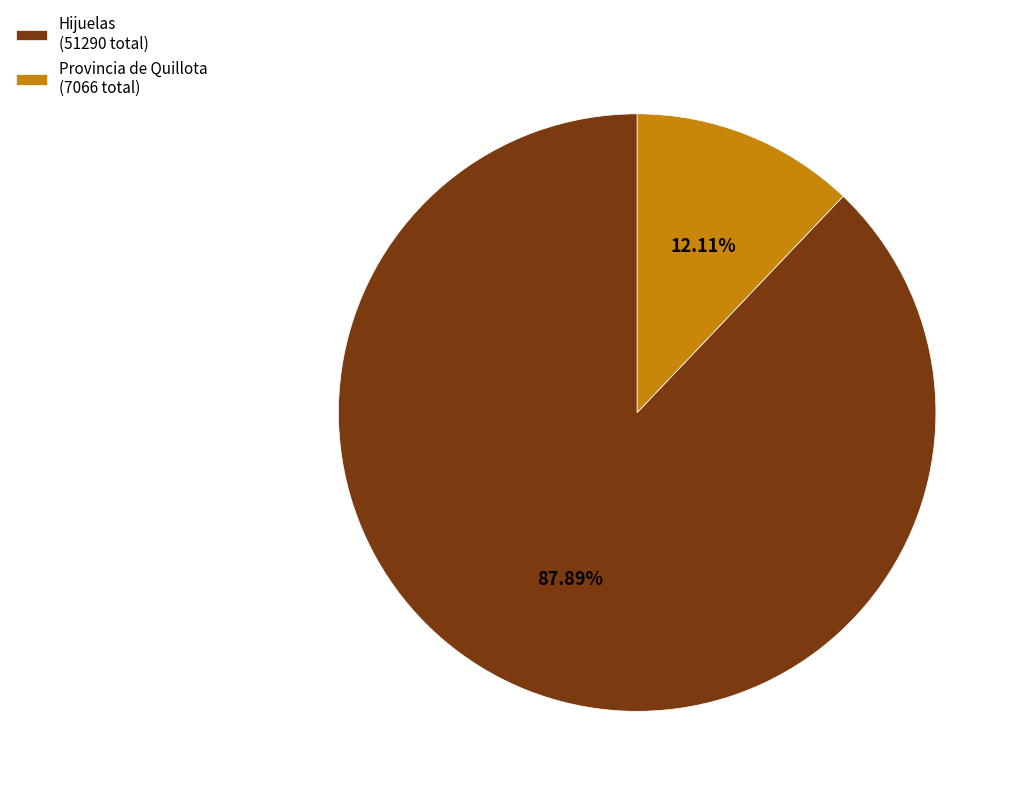

Is there a majority slice in this chart?

Yes